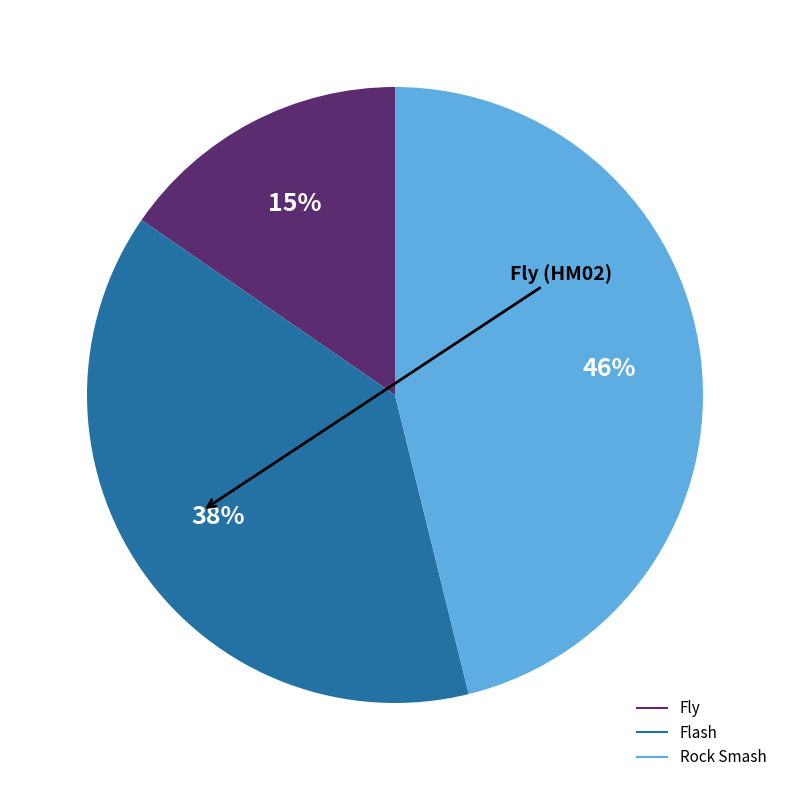

How many slices are in this pie chart?

3